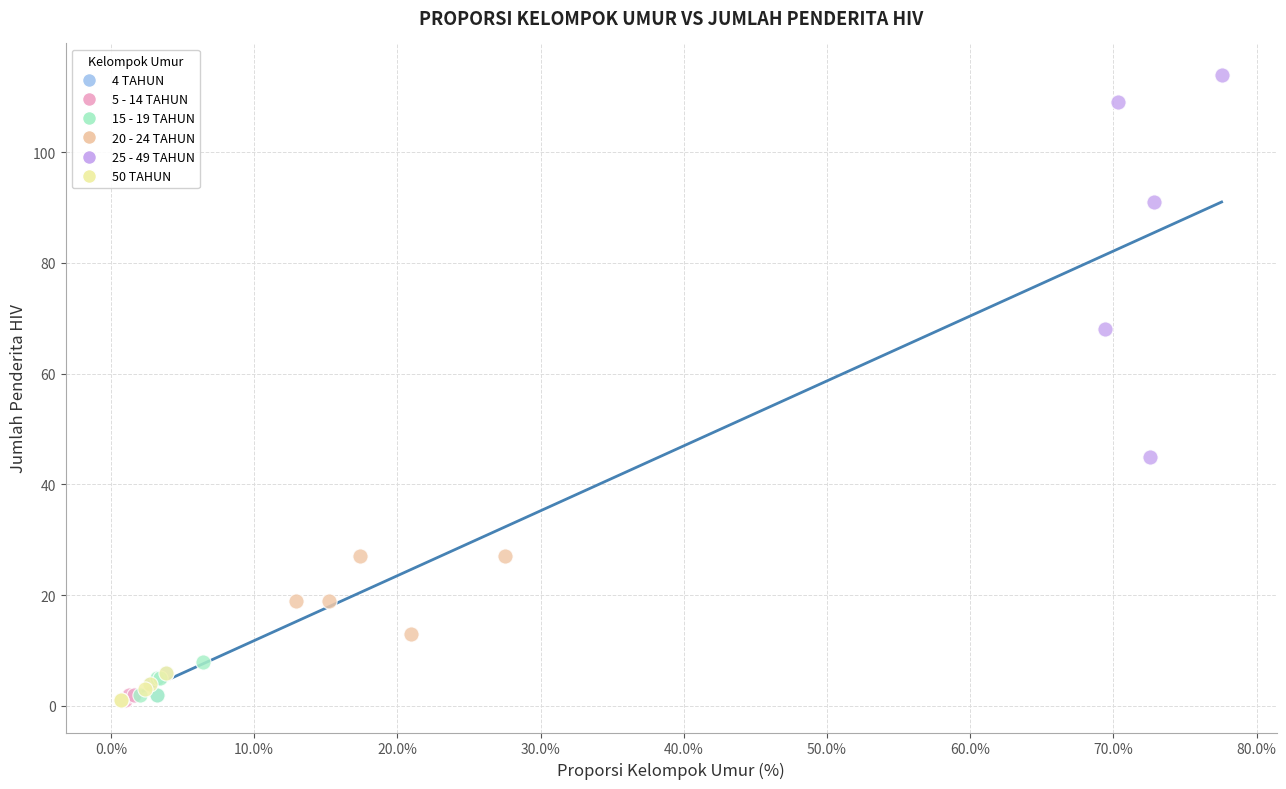

What are all the series names shown in the legend?

4 TAHUN, 5 - 14 TAHUN, 15 - 19 TAHUN, 20 - 24 TAHUN, 25 - 49 TAHUN, 50 TAHUN